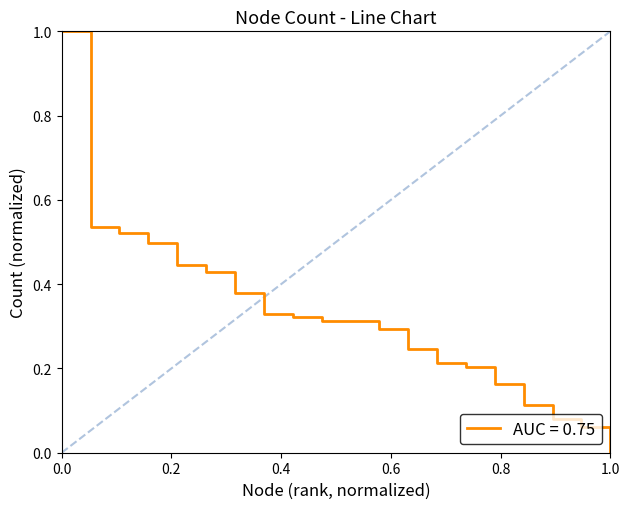

Does the chart display data point markers on the line(s)?

No